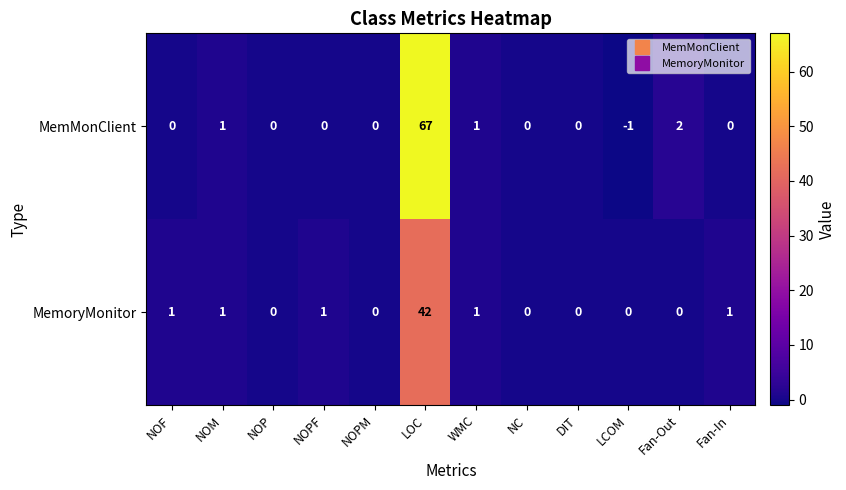

How many series are shown in this chart?

2